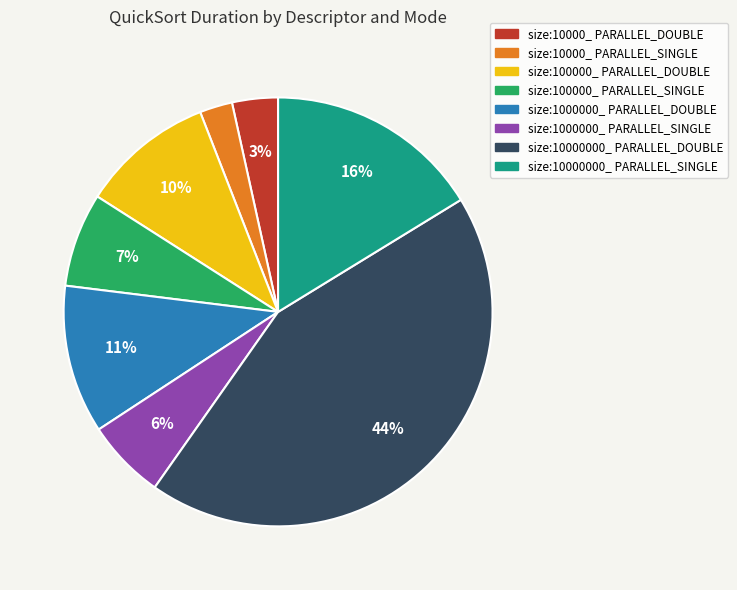

How many segments does this pie chart have?

8